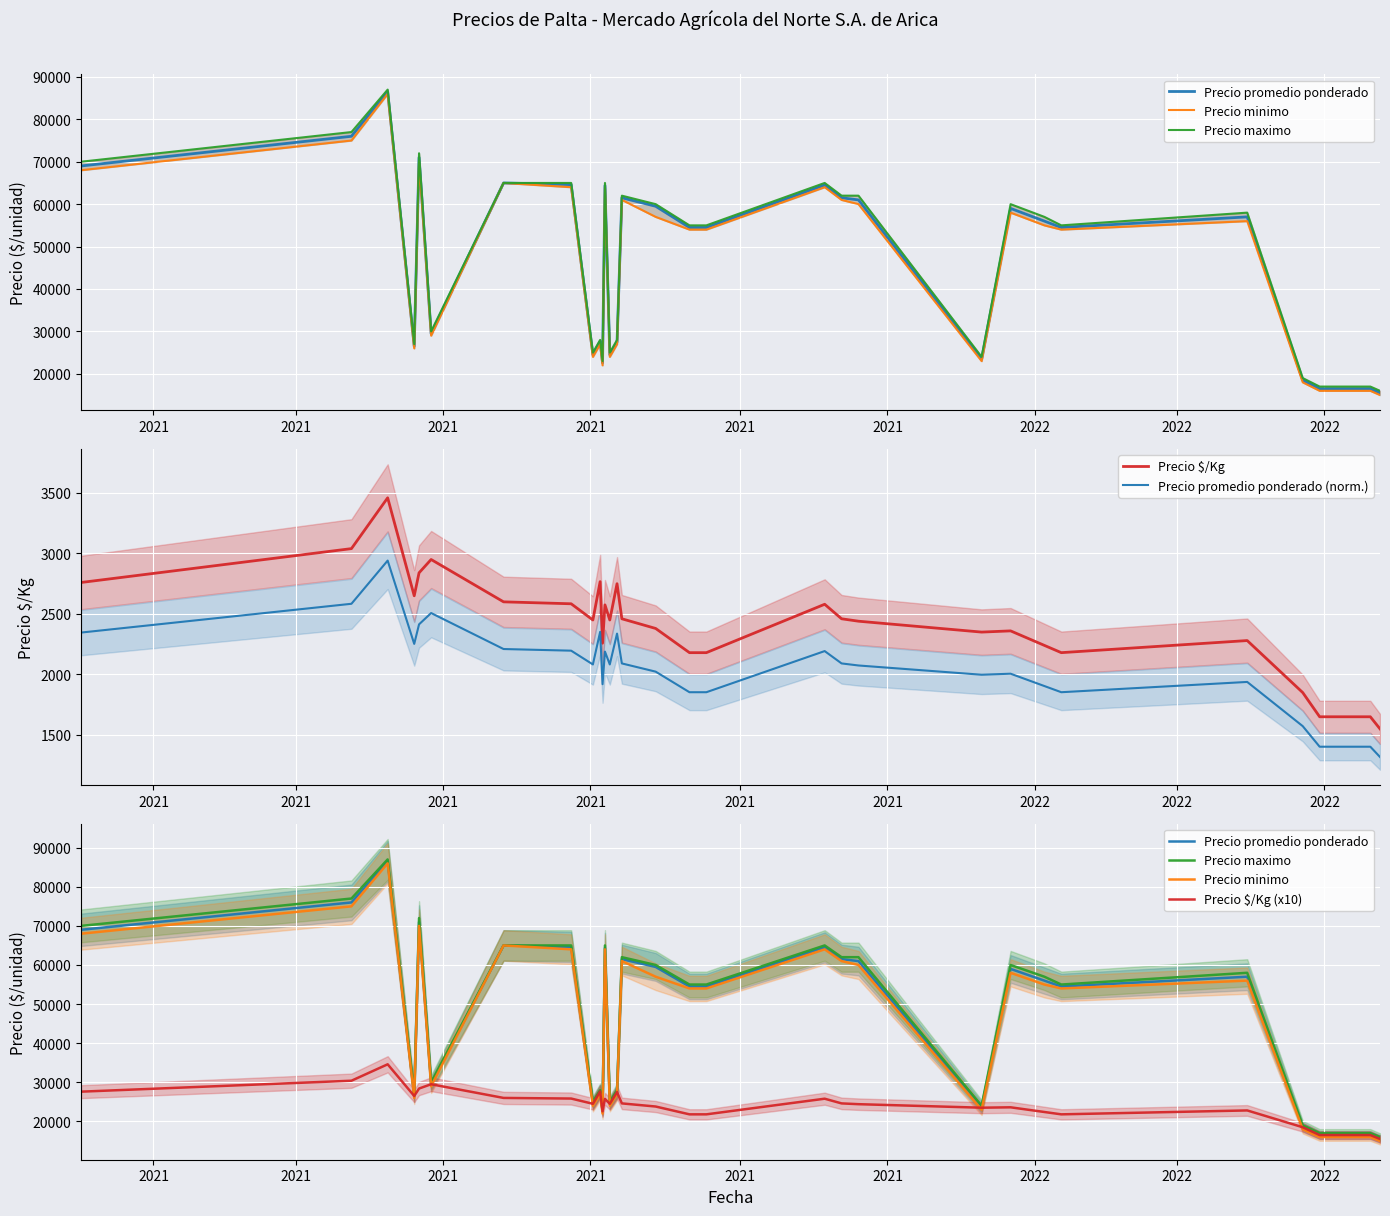

What is the lowest value of the Precio promedio ponderado (norm.) series?

1317.5